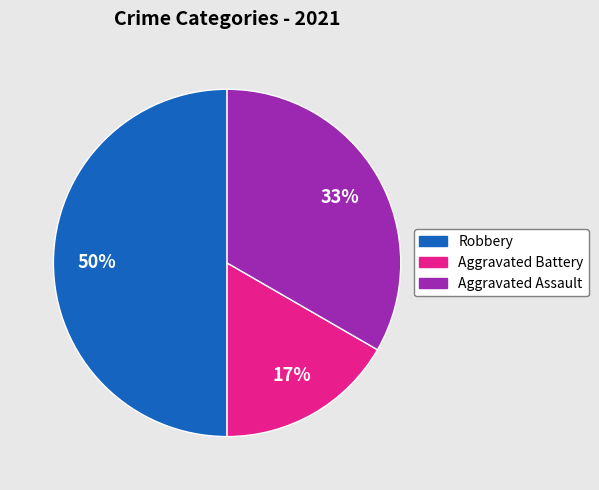

Approximately how many times larger is the value at Robbery compared to Aggravated Assault?

1.5